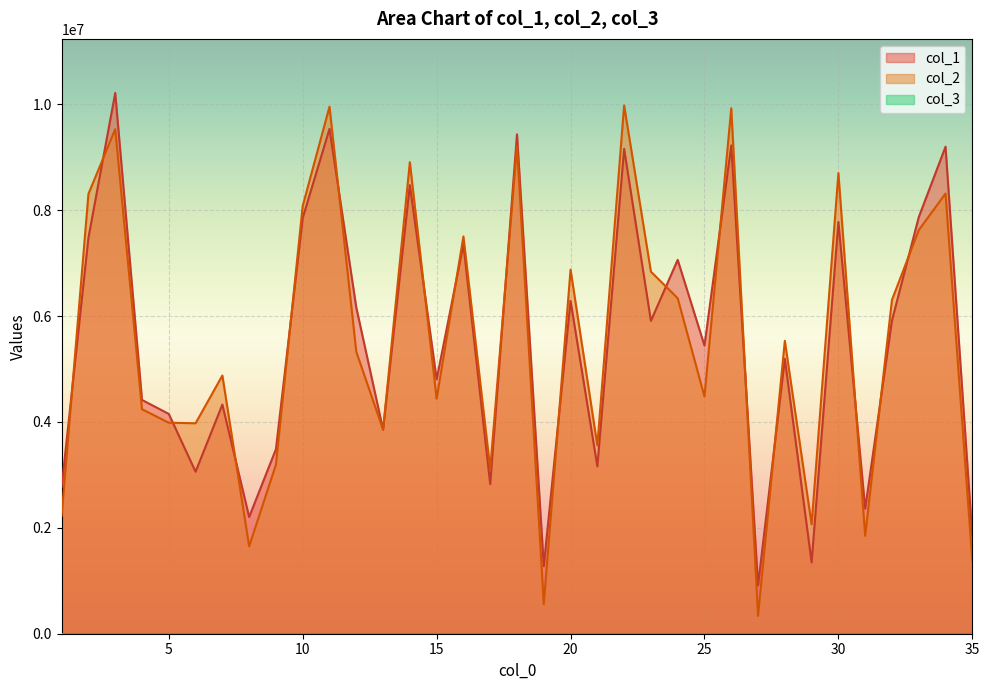

Reading left to right, list all the values displayed in this chart.

col_1: 2772745	7481656	10214203	4415725	4151563	3059799	4328777	2204886	3485240	7853206	9536695	6161731	3854228	8473178	4804840	7354240	2824313	9433109	1276019	6288511	3160631	9158619	5909295	7061812	5442409	9222513	913331	5192262	1347376	7777699	2361955	5916983	7867876	9199262	1832065
col_2: 2230152	8308196	9530037	4240145	3985536	3975302	4877074	1649184	3193365	8081645	9954815	5326608	3853668	8906838	4439283	7504413	3115705	9206858	557747	6877550	3556608	9978382	6839127	6337521	4480889	9925229	338133	5532326	2066413	8700571	1848300	6305587	7623380	8314429	1377011